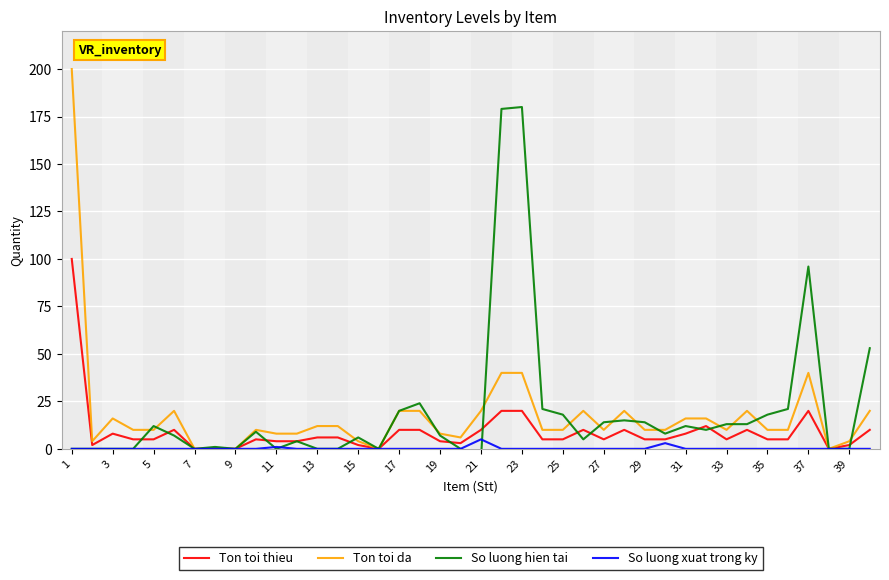

How many interior local valleys does the Ton toi thieu series have?

6